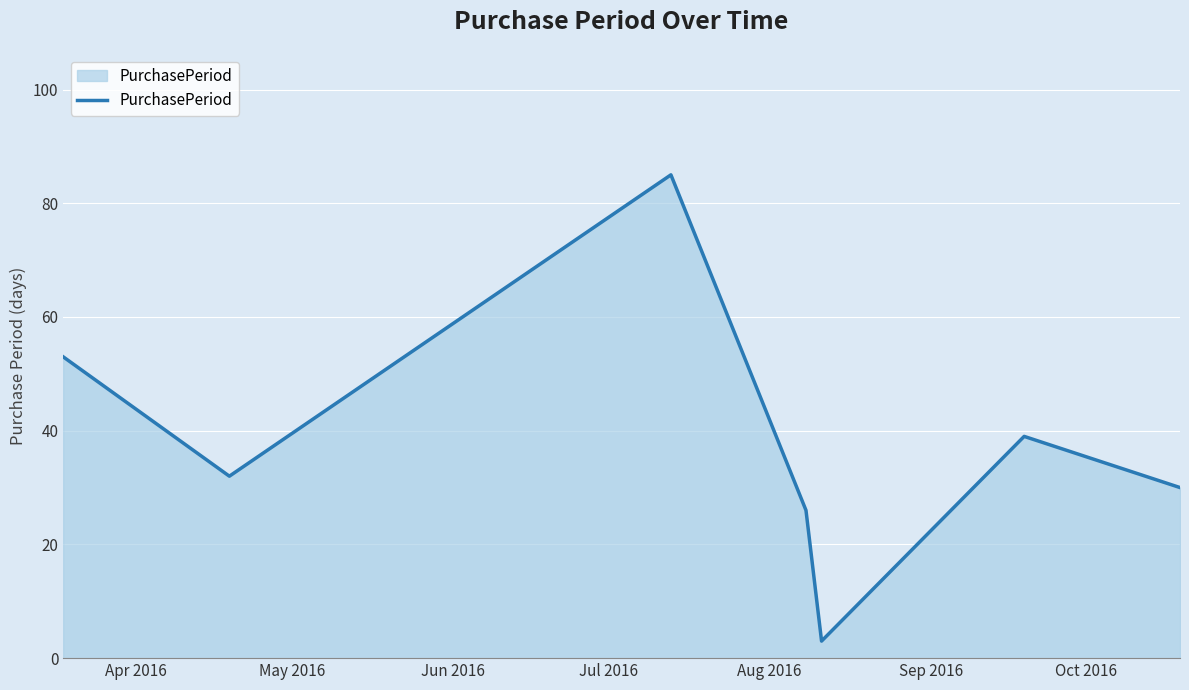

What is the difference between the maximum and minimum values?

82